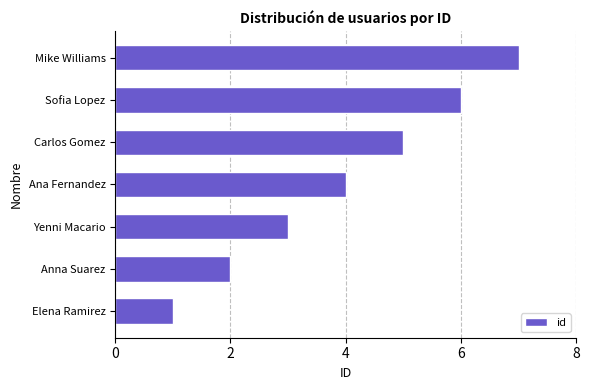

What is the sum of the values at Sofia Lopez and Yenni Macario?

9